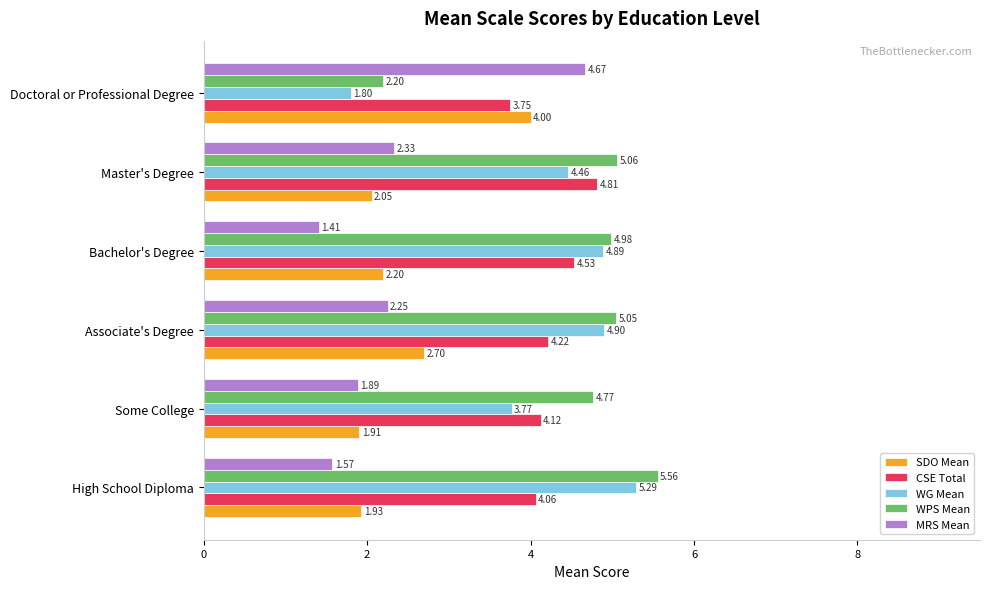

What is the difference between the second highest and minimum values in the MRS Mean series?

0.9